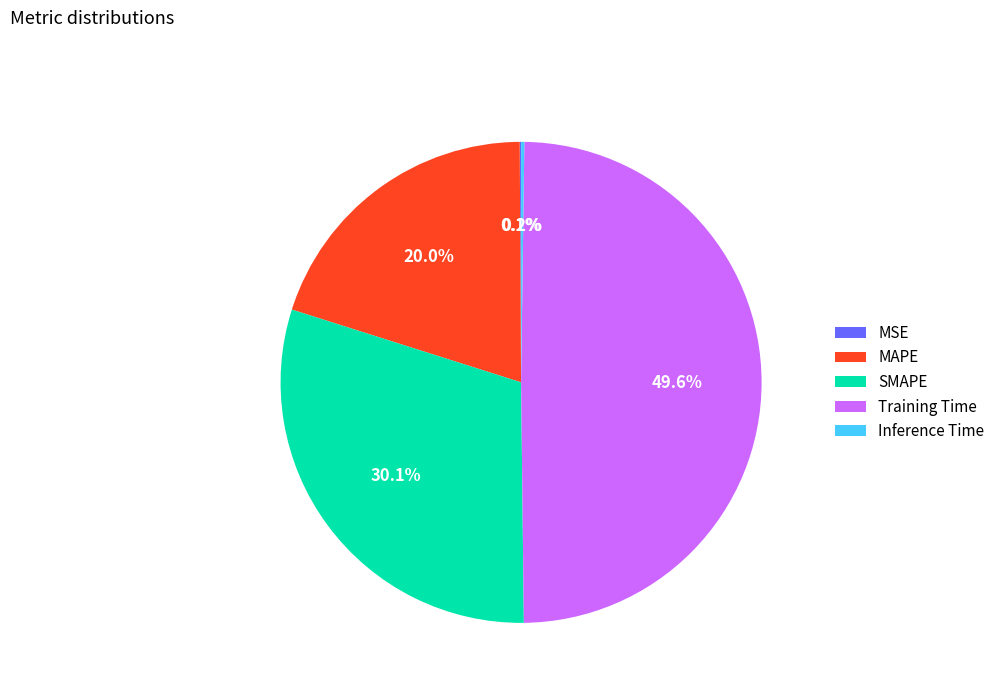

Which slice is the largest?

Training Time